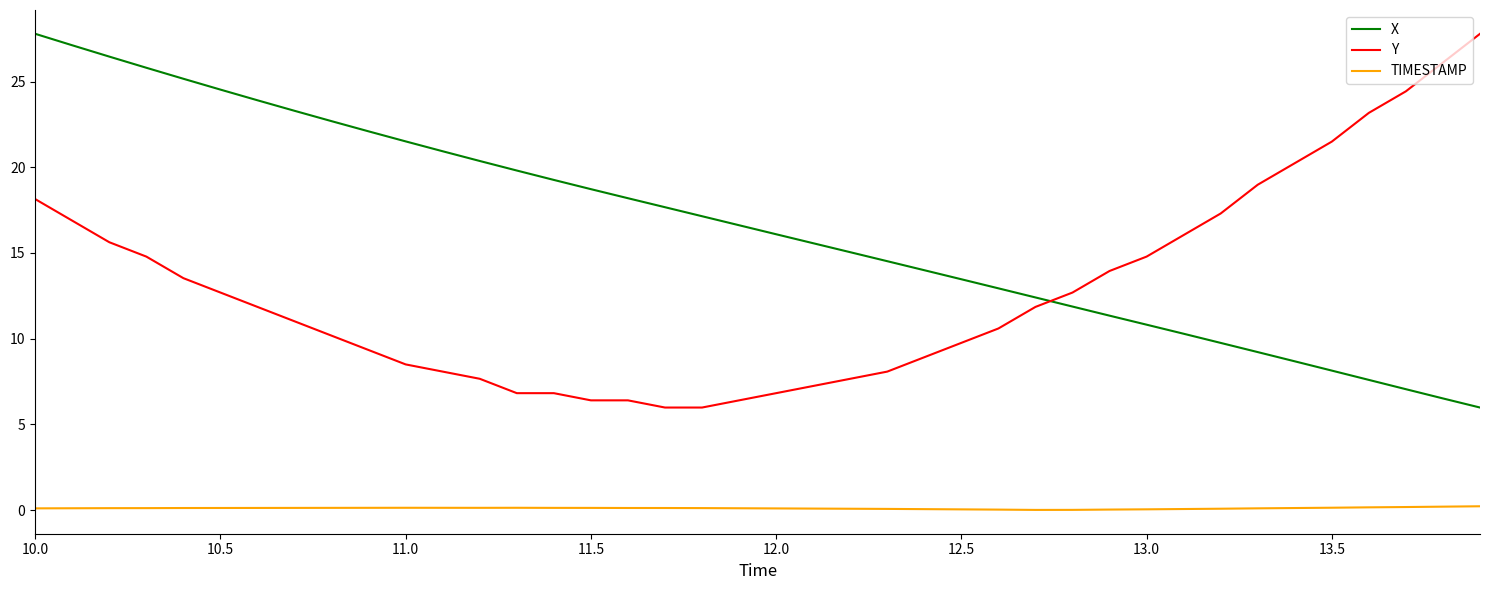

What is the difference between the maximum and minimum values in the X series?

21.8